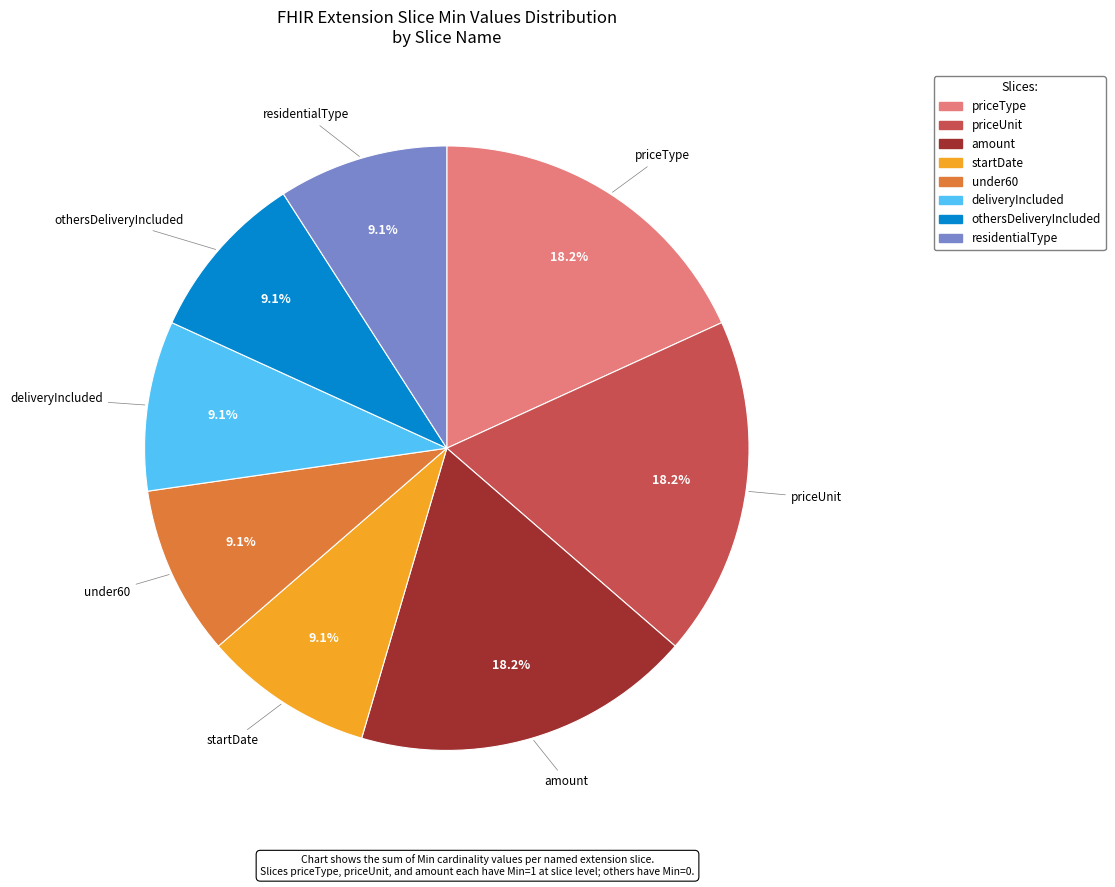

What percentage is the priceType slice, to the nearest percent?

18%